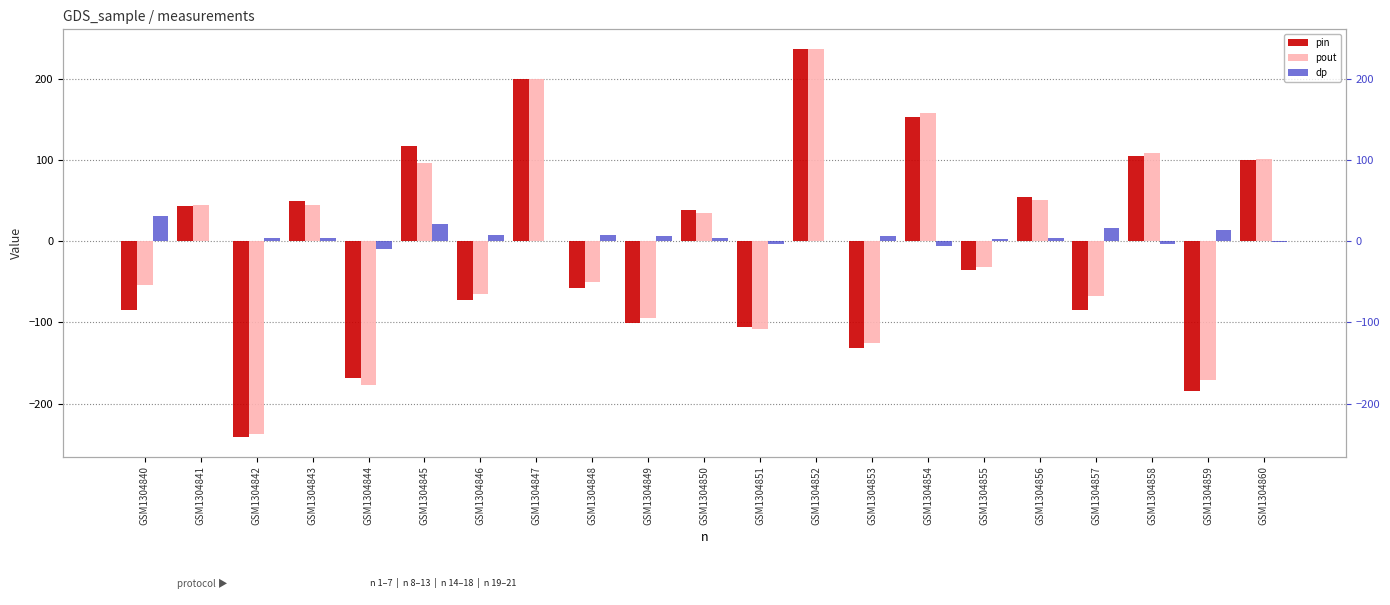

Is it true that dp equals 10.6 at GSM1304849?

False